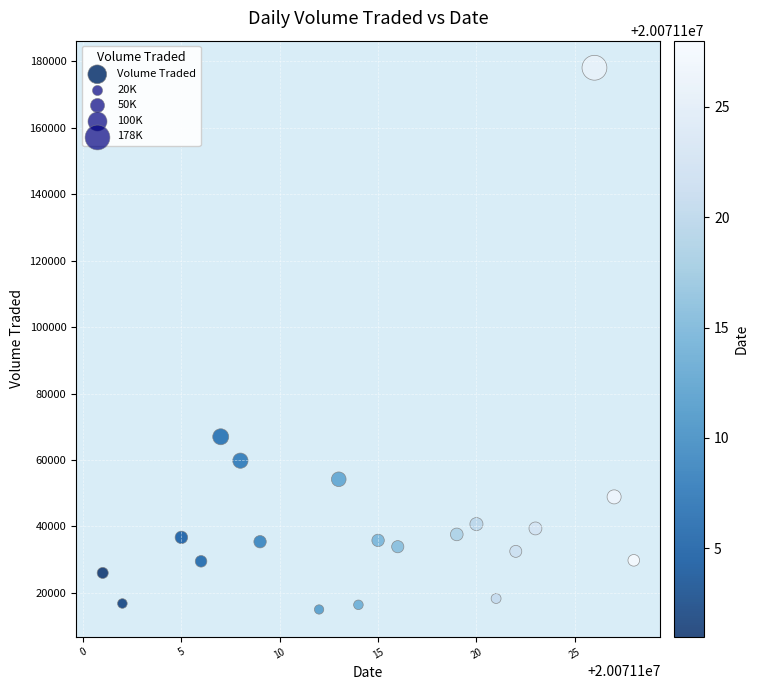

What Y value in the scatter plot is closest to 96550?

67000